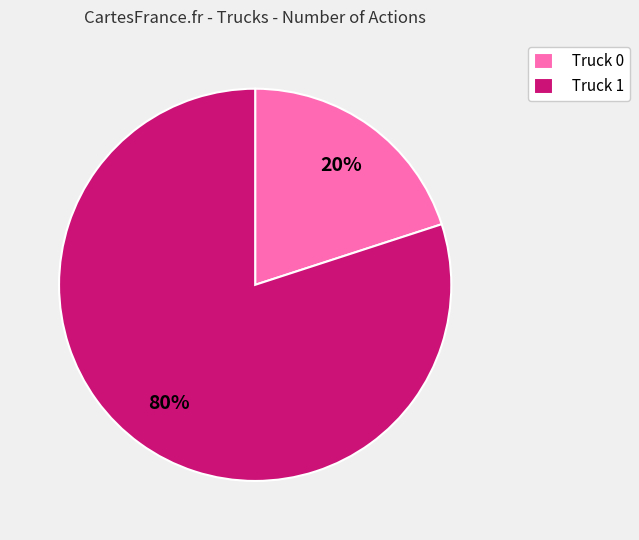

The Truck 1 slice represents 74% of the pie. True or false?

False